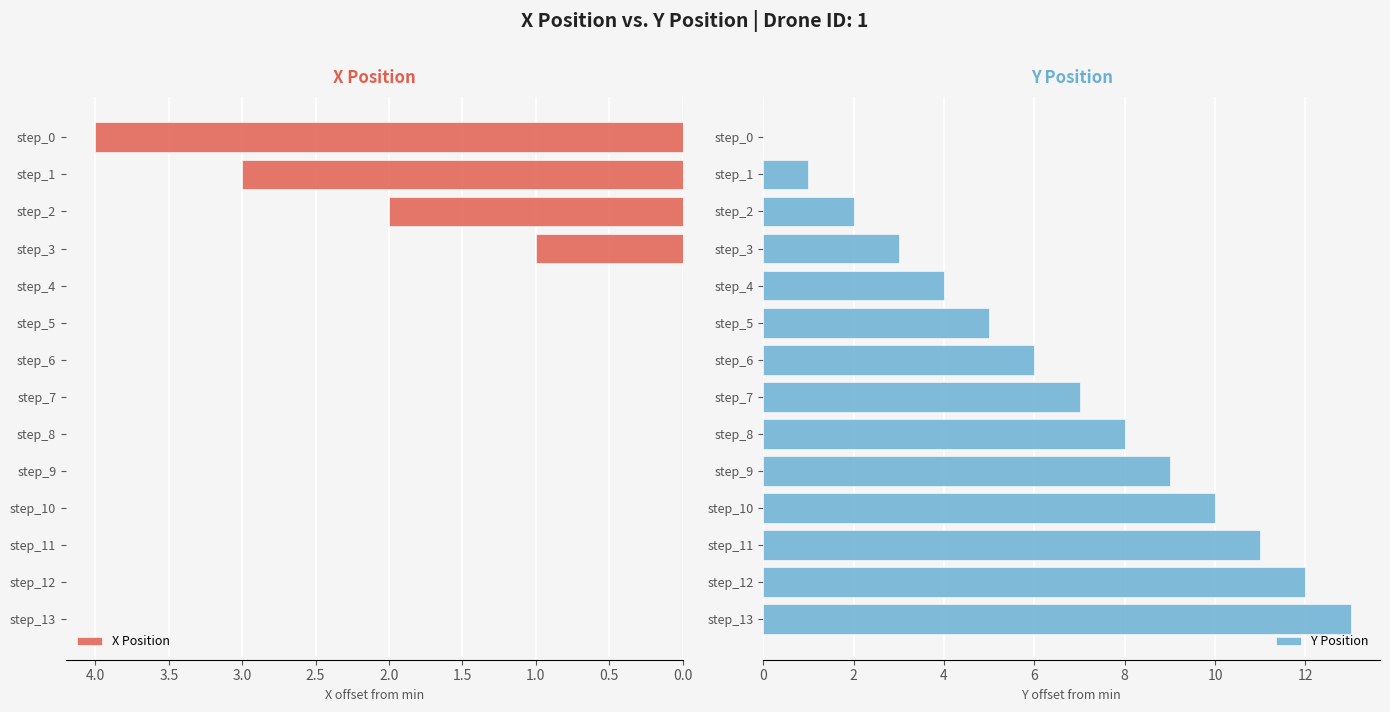

True or false: Y Position has a value of 12 at step_8.

False